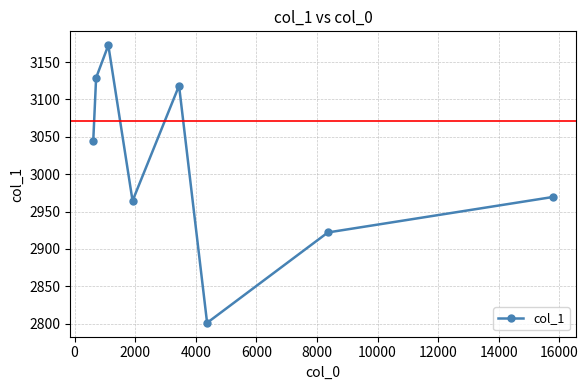

What is the difference between the second highest and second lowest values?

207.0